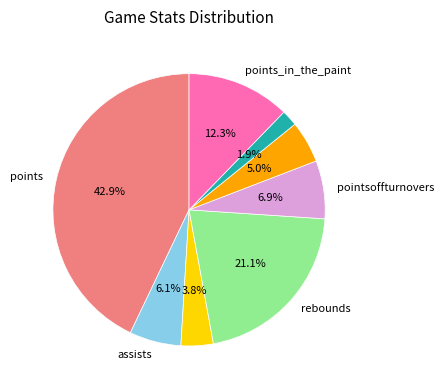

Does any single category account for the majority?

No